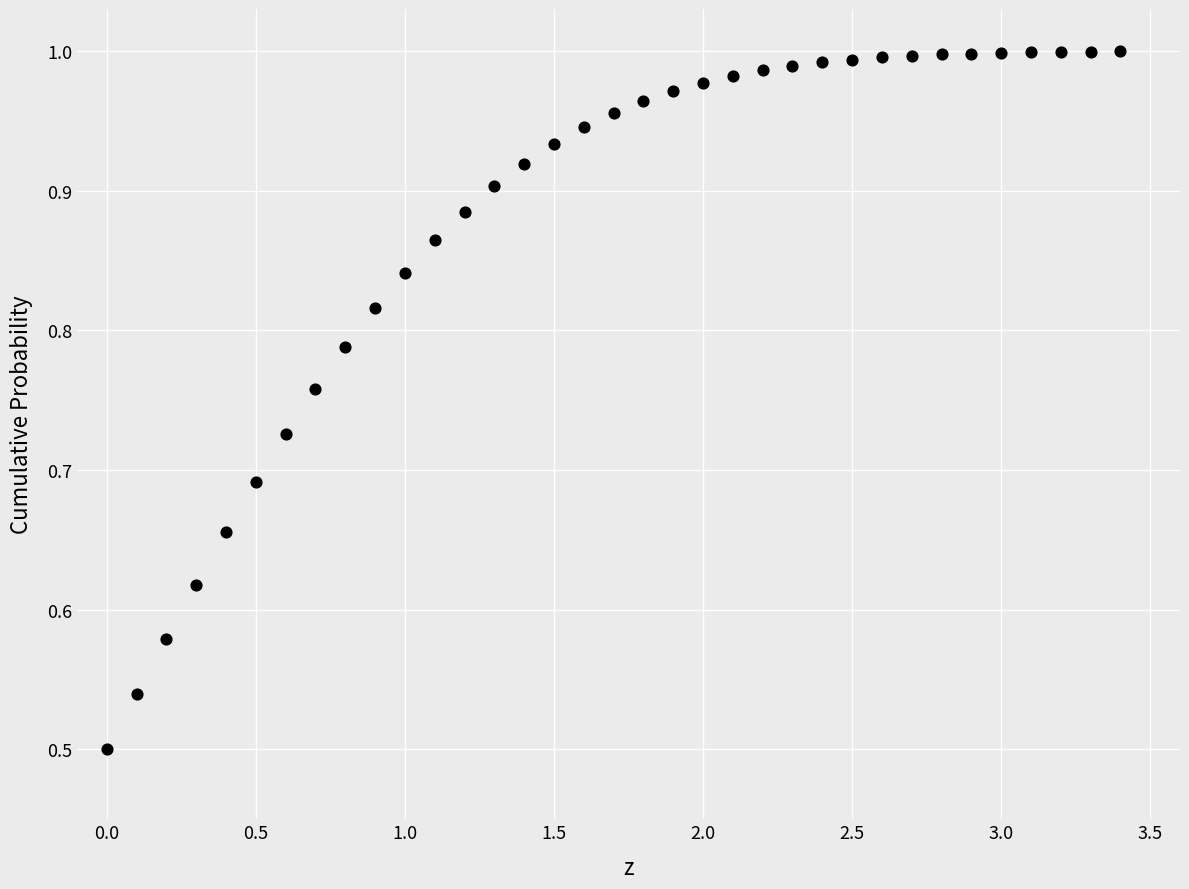

What is the range of X values (max minus min)?

3.4